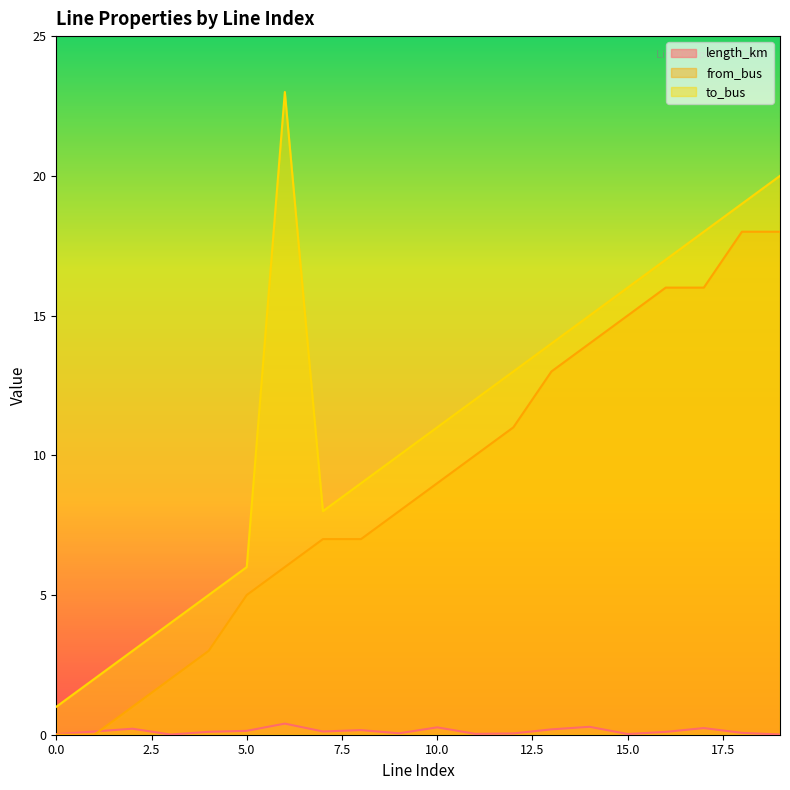

The value of from_bus at 4 is 3.0. True or false?

True